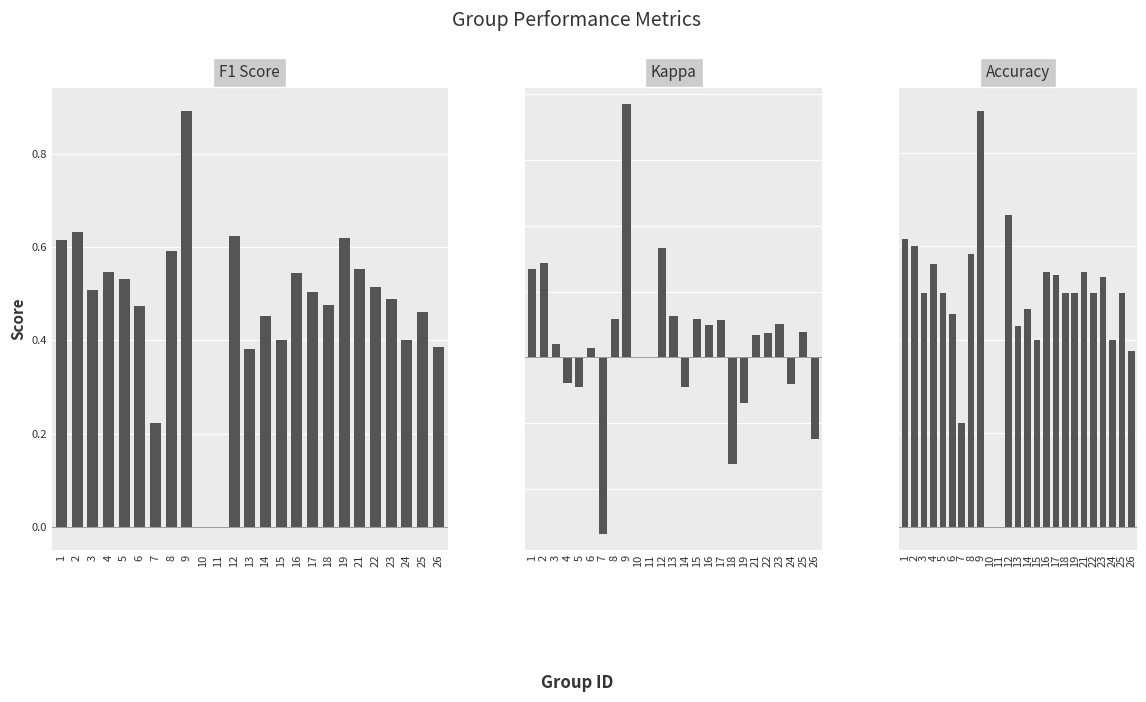

Are the bars horizontal?

No